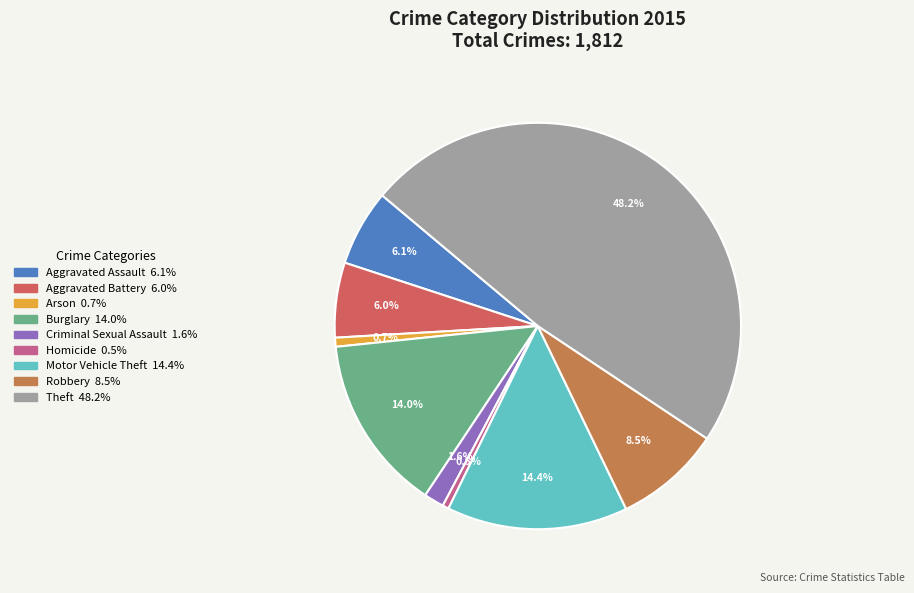

How many slices are in this pie chart?

9